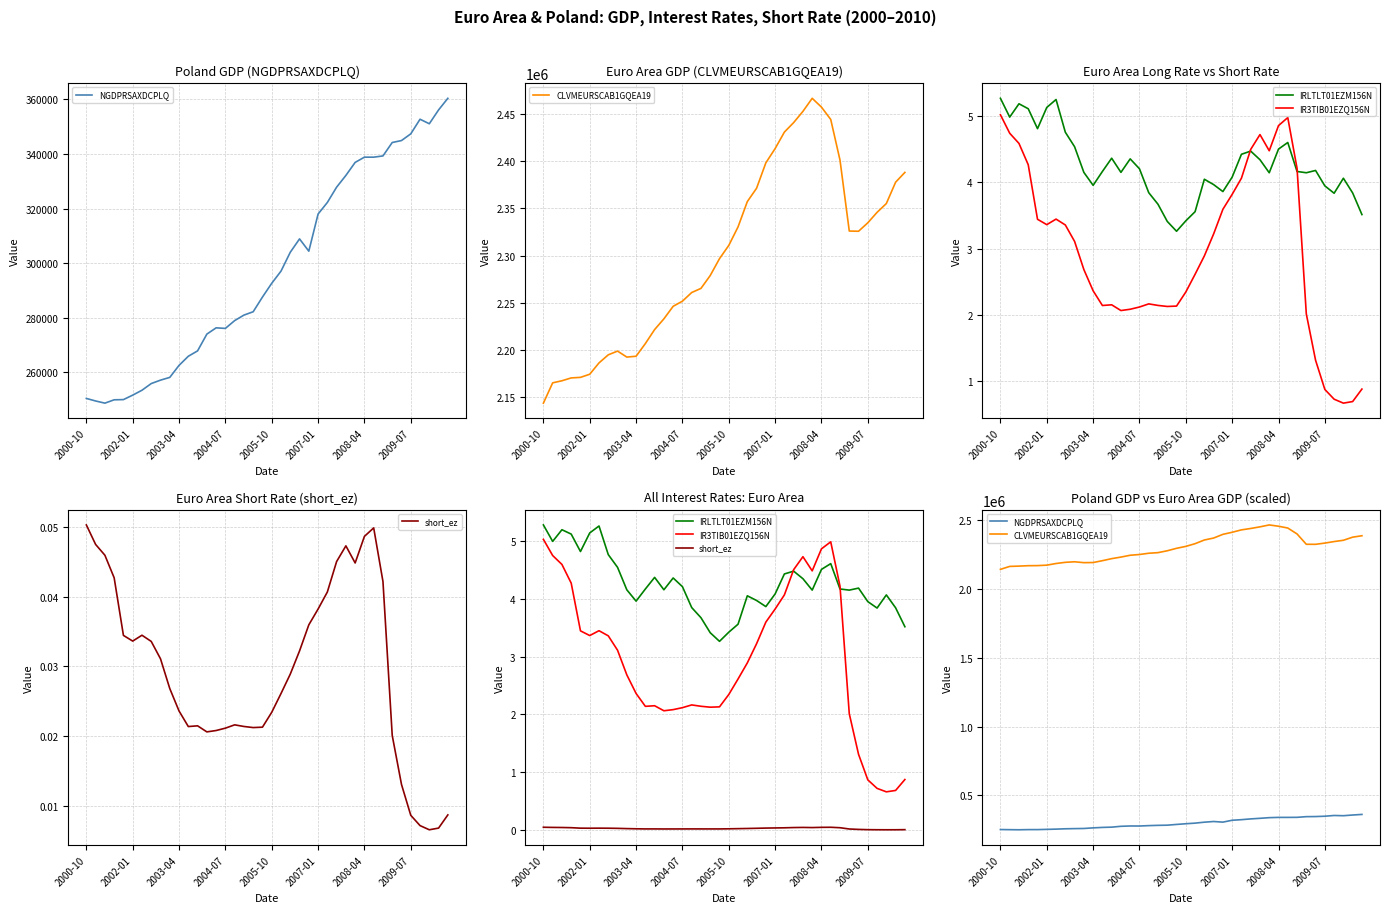

True or false: CLVMEURSCAB1GQEA19 has more than 1 points higher than both neighbors.

True